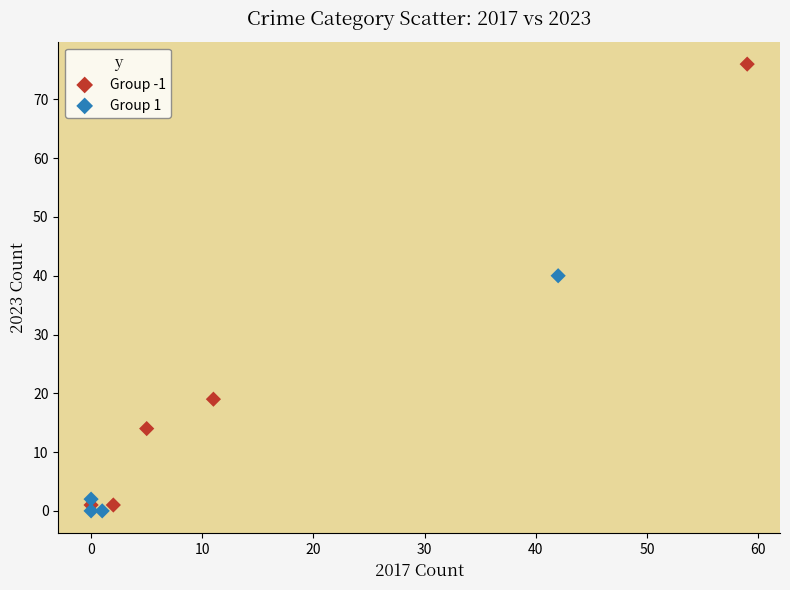

Which series contains the highest Y value?

Group -1